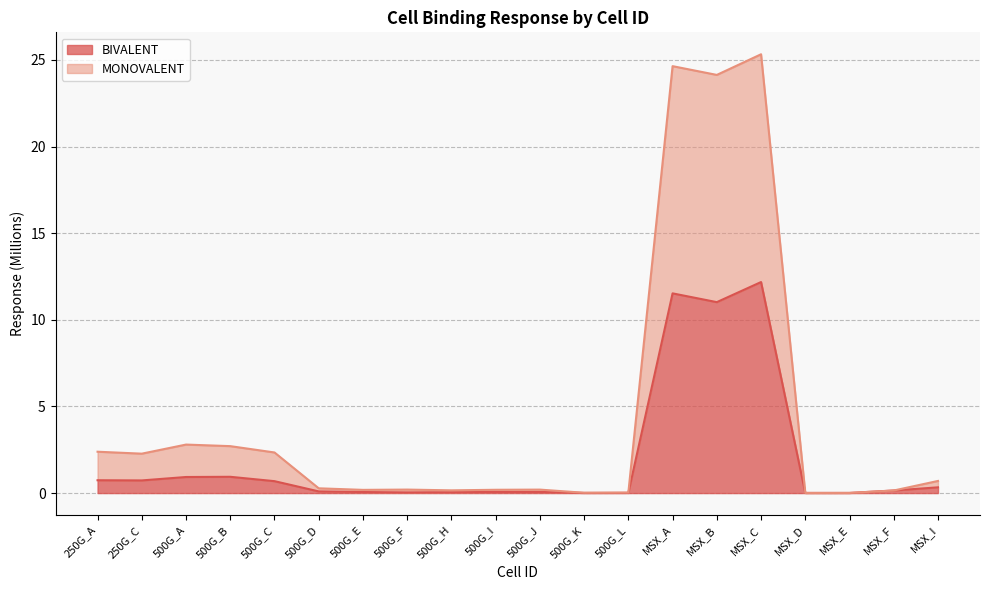

What is the difference between the MONOVALENT values at MSX_B and 500G_K?

24.1